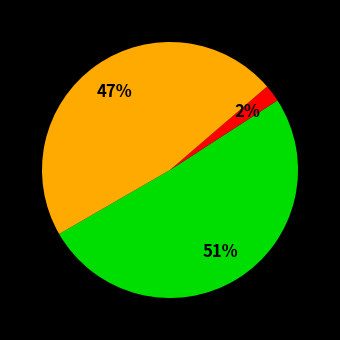

To the nearest percent, what is the average slice percentage?

33%